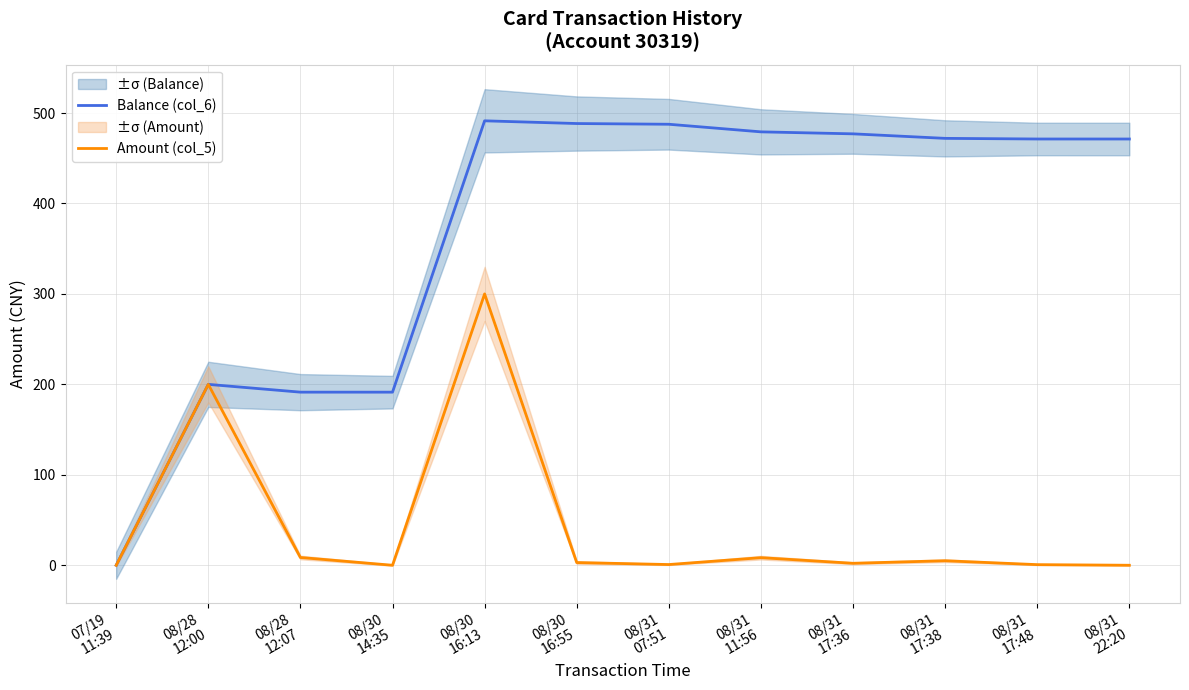

Which series has the widest spread of values?

Balance (col_6)